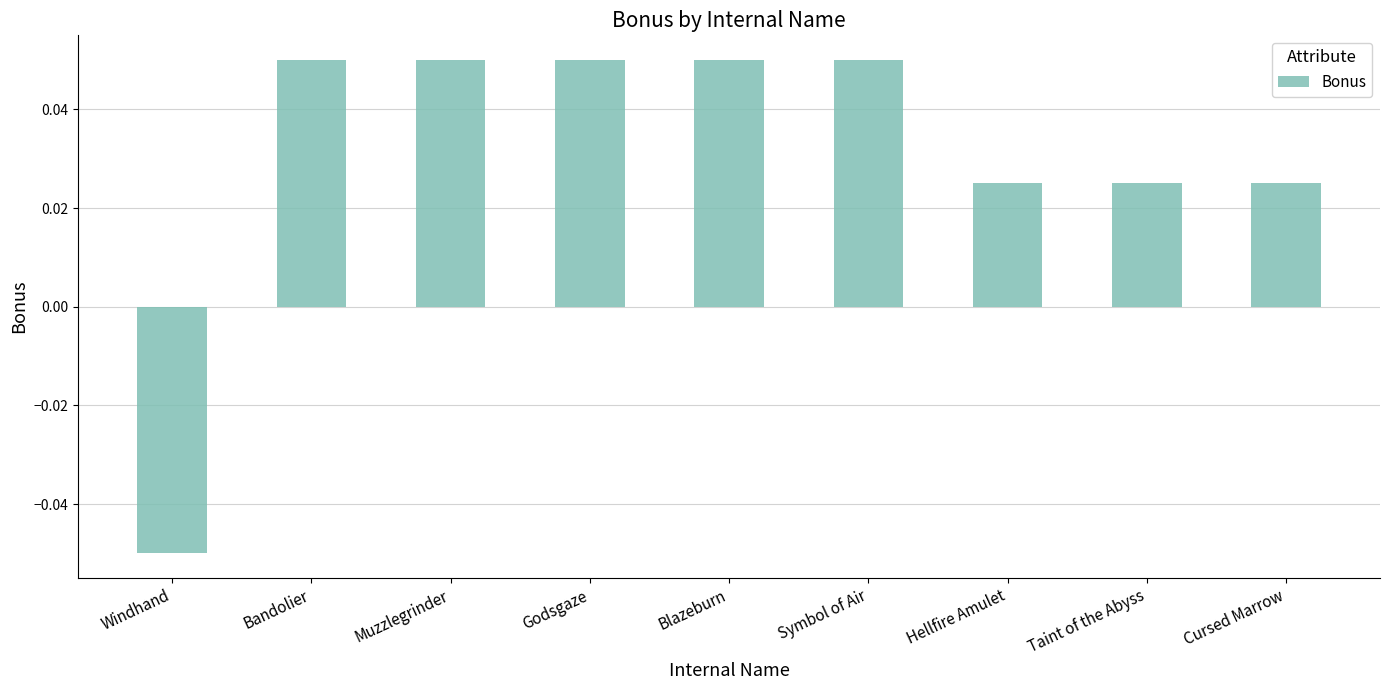

True or false: the data shows -0.0 at Windhand.

False